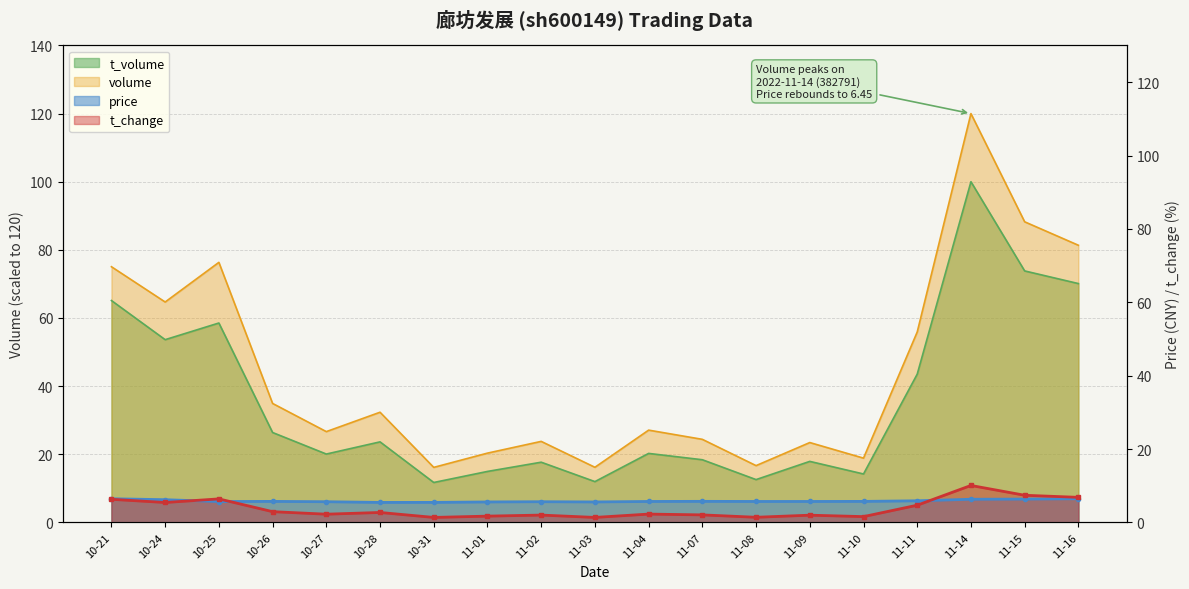

The value of volume at 10-27 is 16.0. True or false?

False